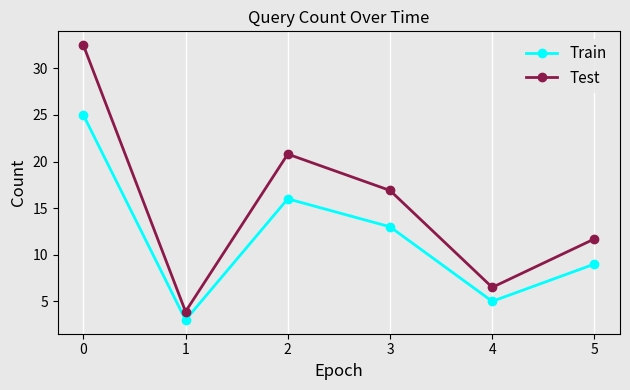

How many categories are shown in the chart?

6